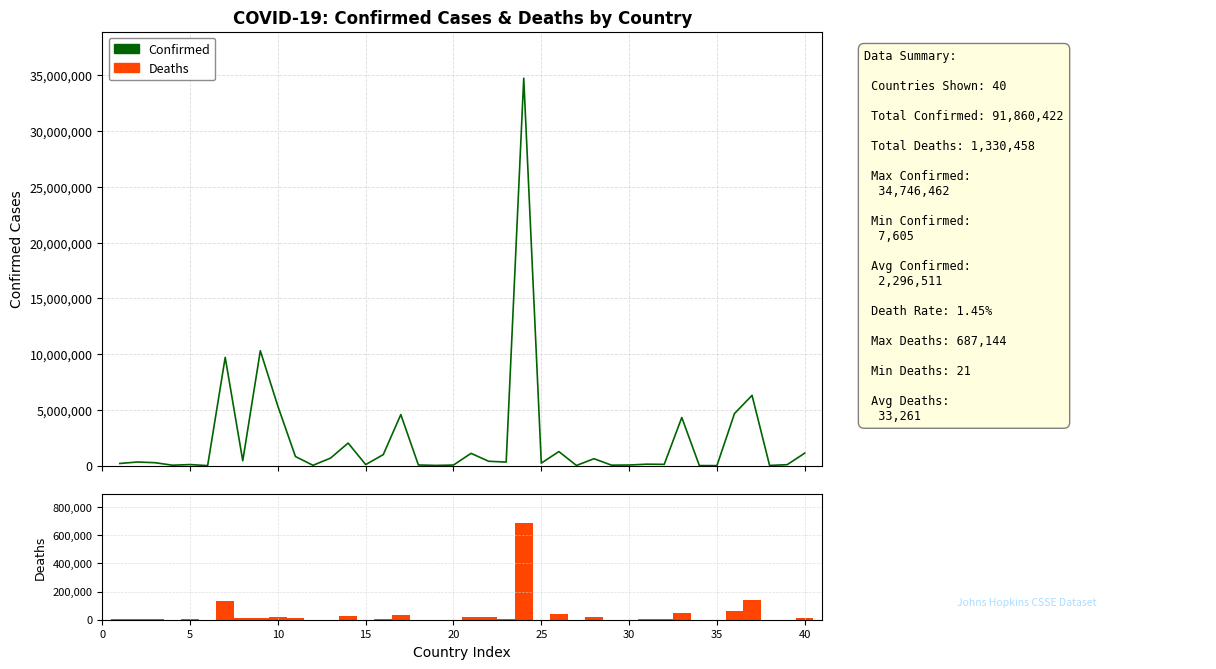

What are all the series names shown in the legend?

Confirmed, Deaths